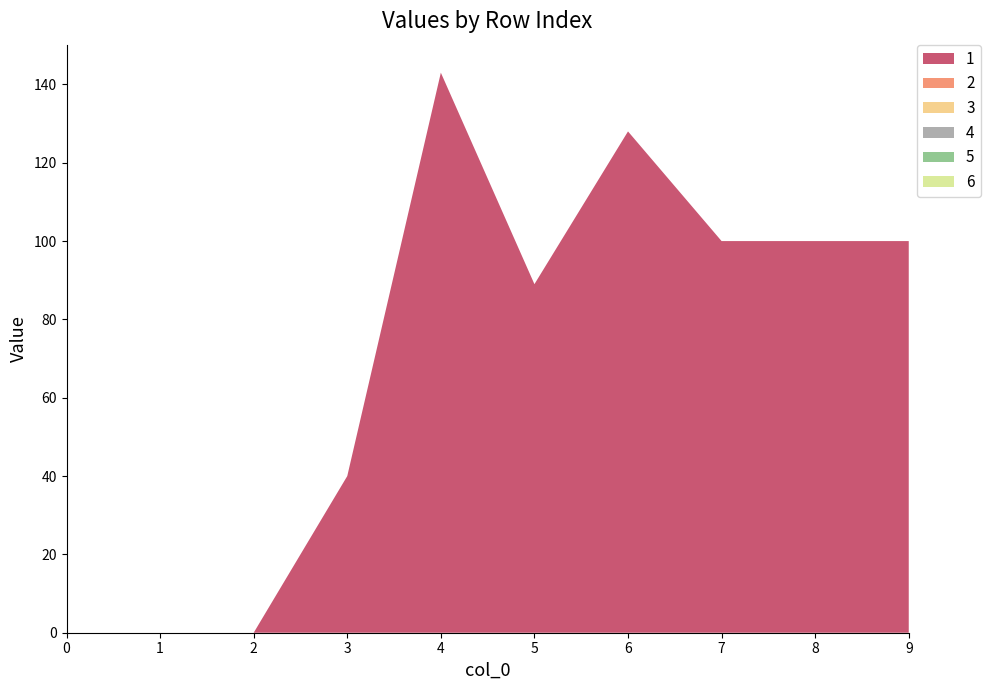

Reading right to left, list all the values displayed in this chart.

1: 9=100	8=100	7=100	6=128	5=89	4=143	3=40	2=0	1=0	0=0
2: 9=0	8=0	7=0	6=0	5=0	4=0	3=0	2=0	1=0	0=0
3: 9=0	8=0	7=0	6=0	5=0	4=0	3=0	2=0	1=0	0=0
4: 9=0	8=0	7=0	6=0	5=0	4=0	3=0	2=0	1=0	0=0
5: 9=0	8=0	7=0	6=0	5=0	4=0	3=0	2=0	1=0	0=0
6: 9=0	8=0	7=0	6=0	5=0	4=0	3=0	2=0	1=0	0=0